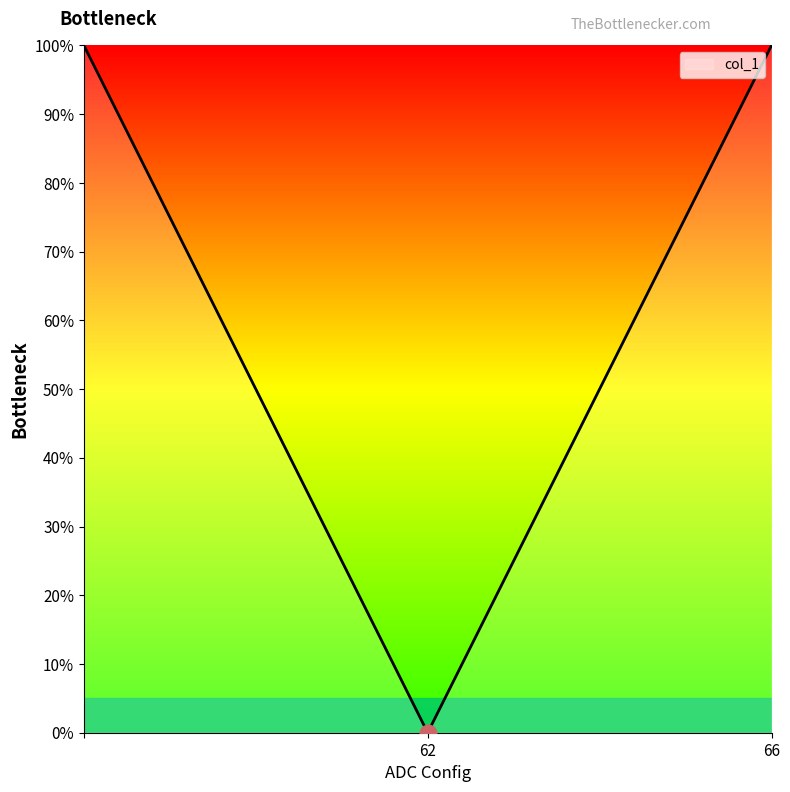

What is the difference between the maximum and minimum values?

100